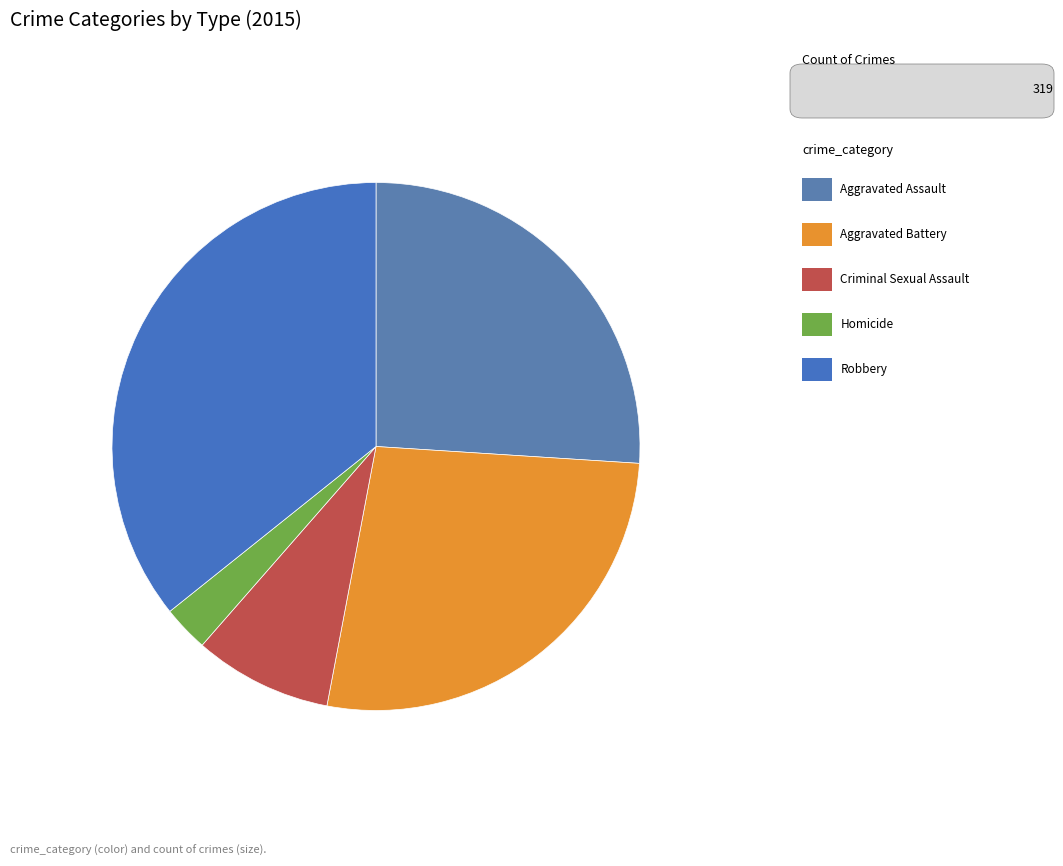

Rank the categories by value from lowest to highest.

Homicide, Criminal Sexual Assault, Aggravated Assault, Aggravated Battery, Robbery